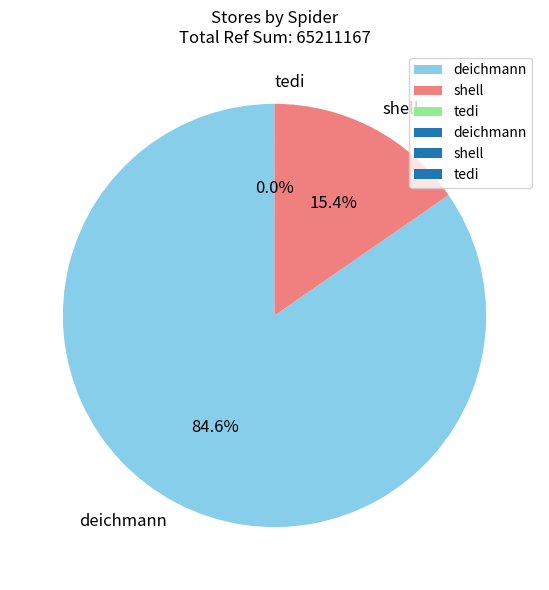

What is the largest slice in the pie chart?

deichmann